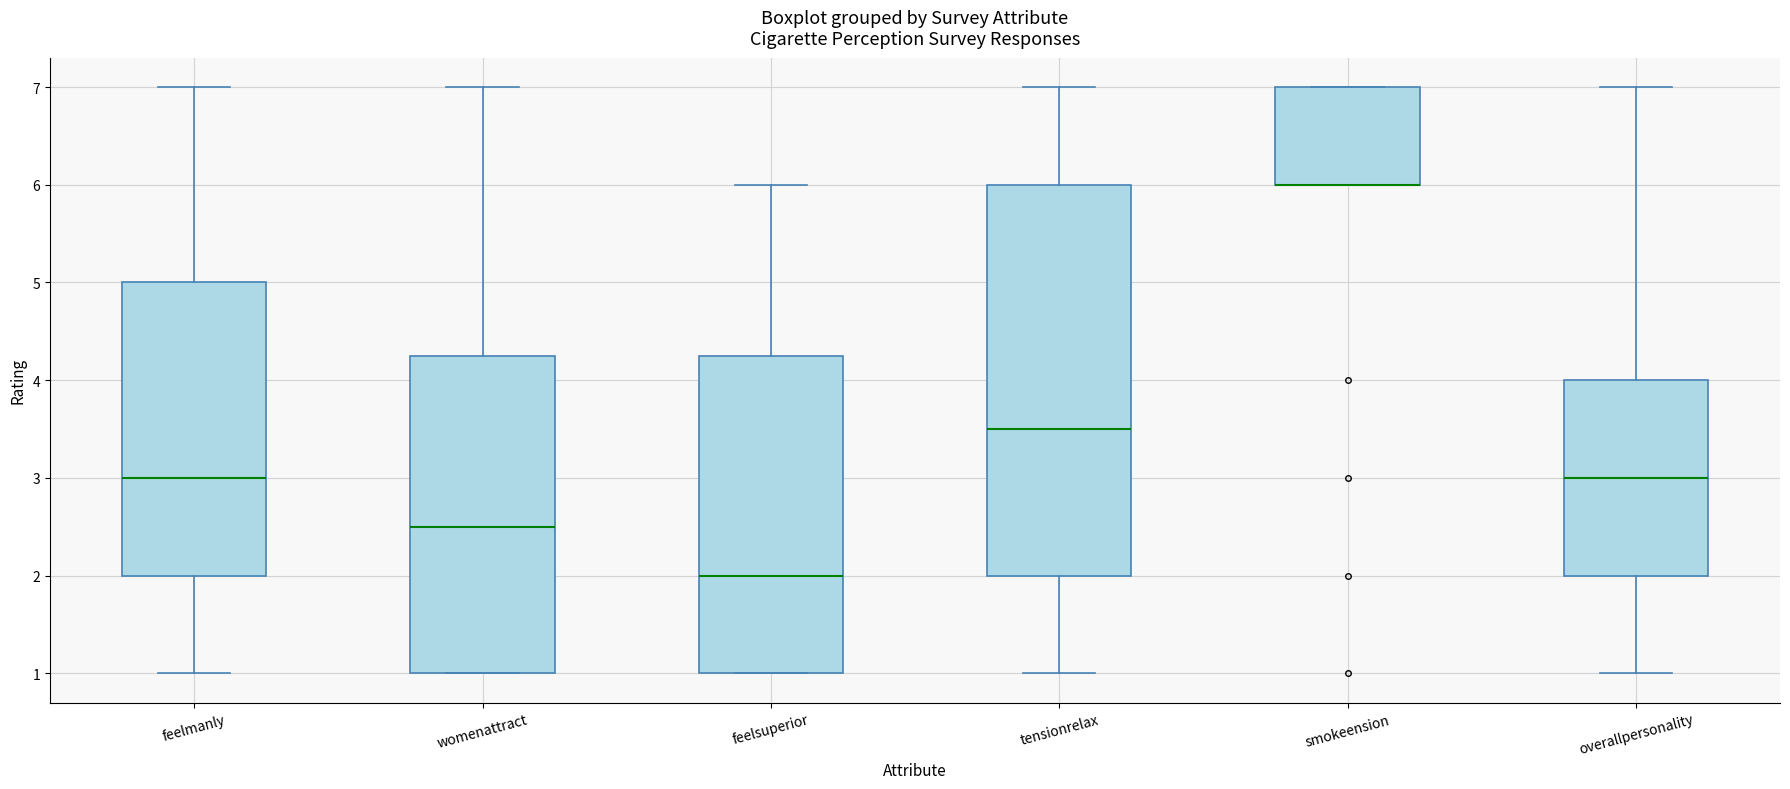

Comparing the boxes themselves (not the whiskers), which one is the tallest?

tensionrelax